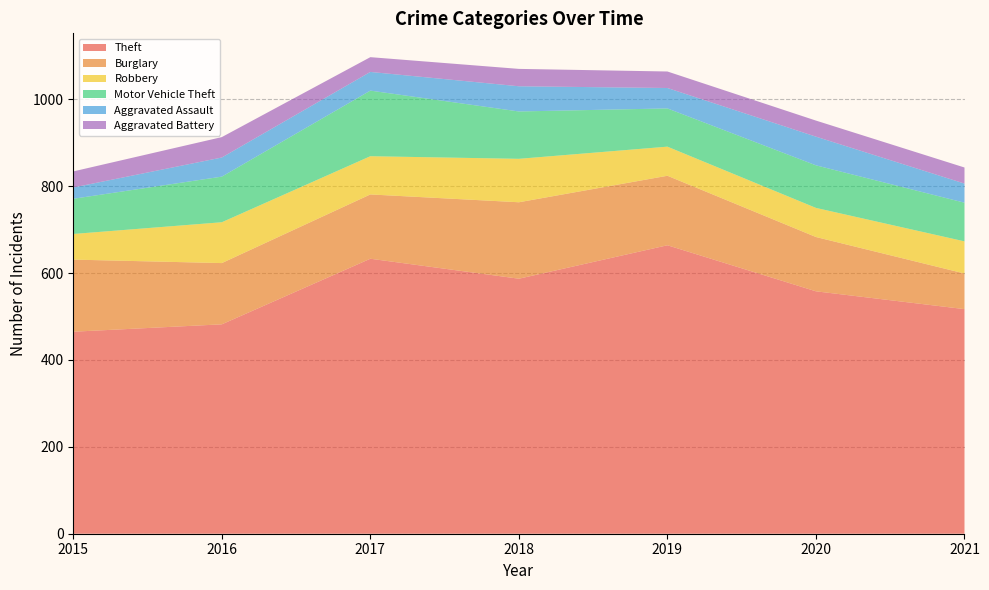

Reading right to left, transcribe all the data shown in this chart.

Theft: 517	558	664	587	633	482	465
Burglary: 82	125	160	176	148	141	166
Robbery: 74	67	67	100	88	94	59
Motor Vehicle Theft: 89	98	88	109	151	105	81
Aggravated Assault: 44	66	47	58	43	44	26
Aggravated Battery: 37	37	38	40	34	47	37